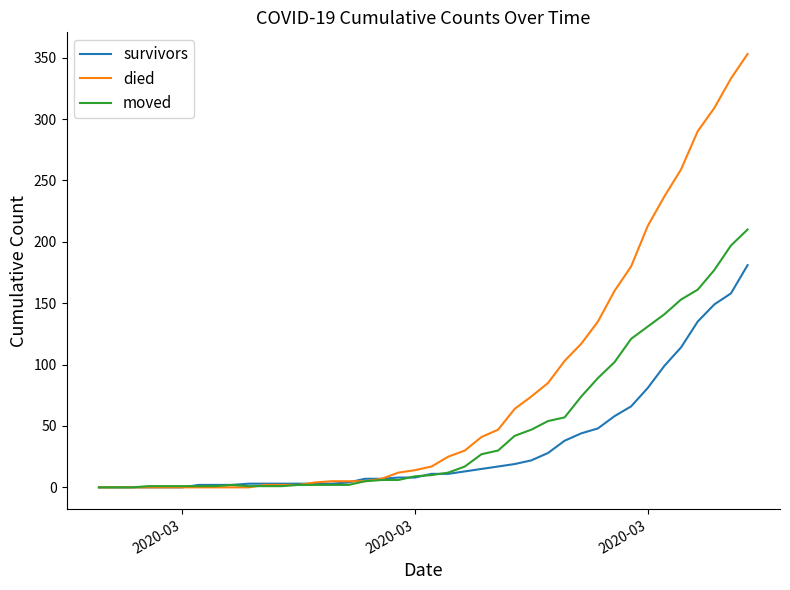

What is the highest value of the moved series?

210